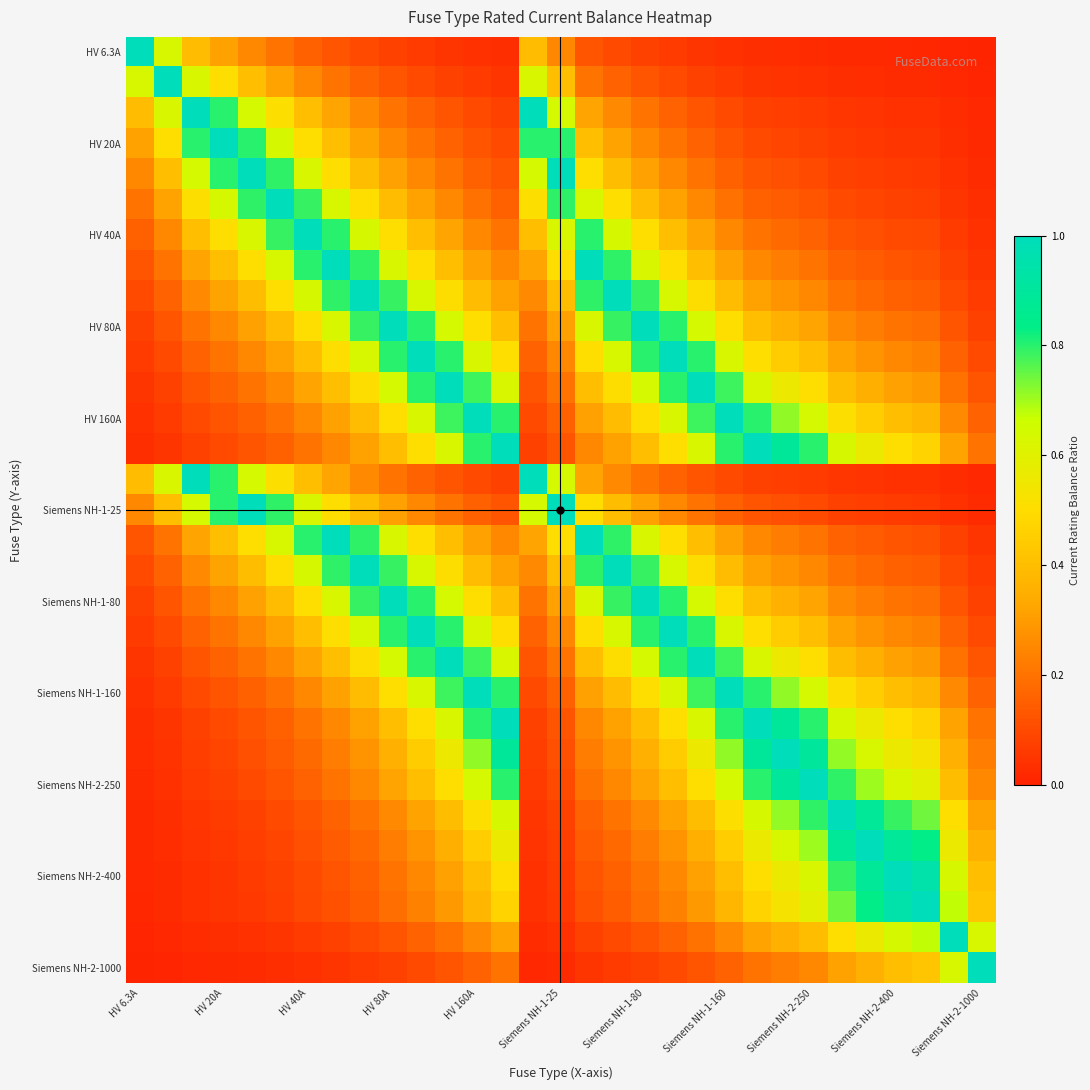

Which category has the highest value across all series?

HV 6.3A